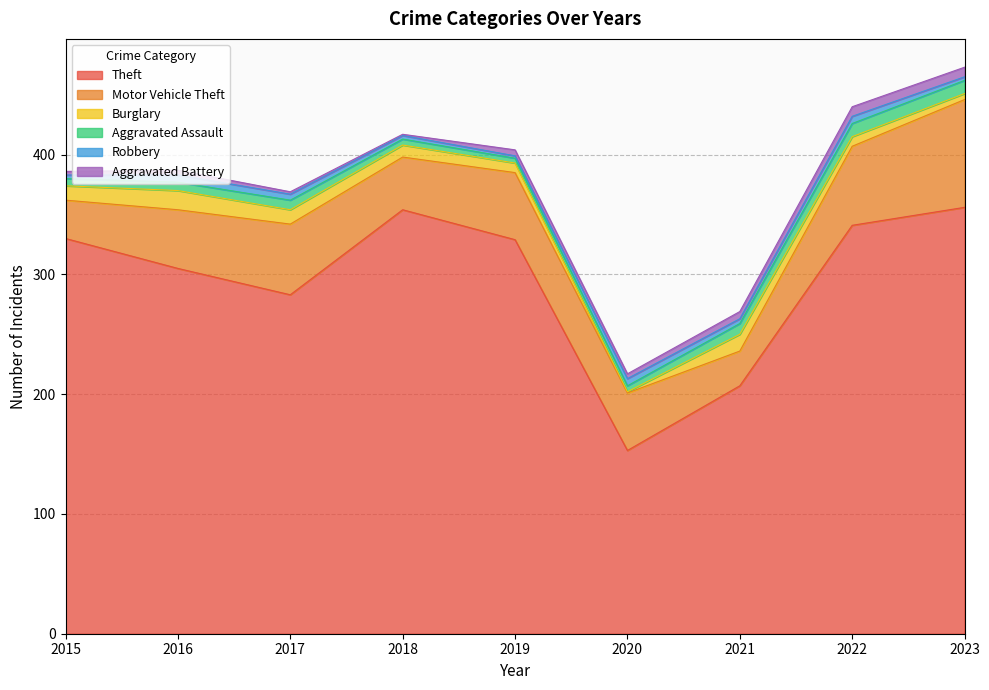

List the labels in order of Theft value, largest first.

2023, 2018, 2022, 2015, 2019, 2016, 2017, 2021, 2020